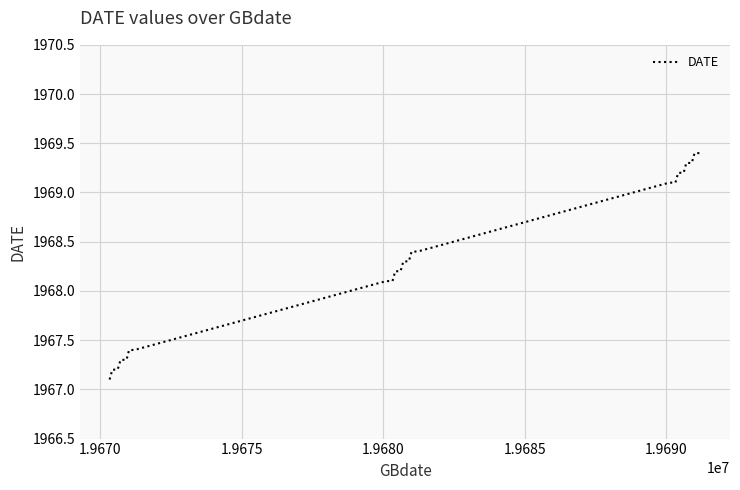

What is the smallest value displayed?

1967.1